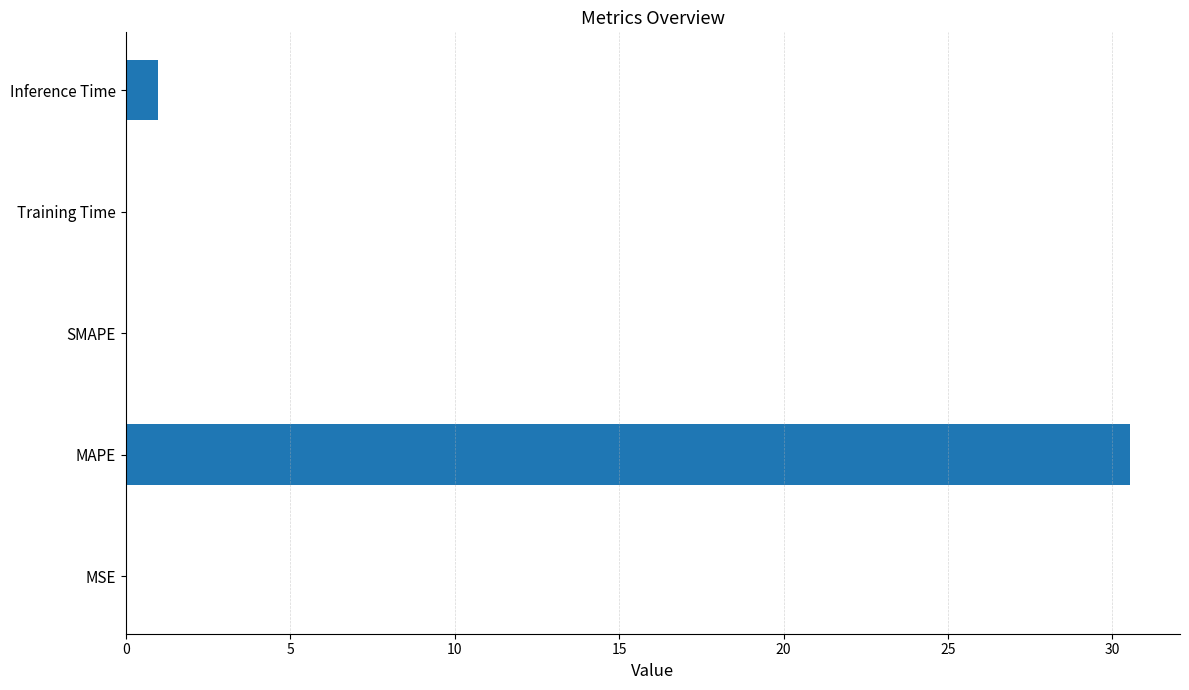

The value at MSE is 0.0. True or false?

True